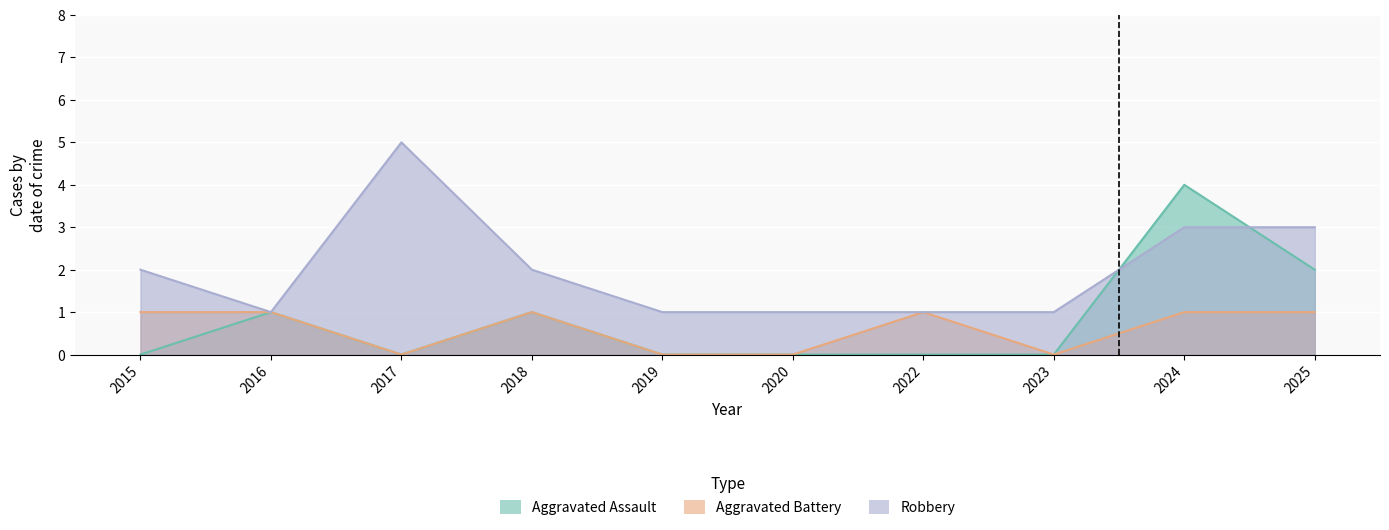

What is the difference between the maximum and minimum values in the Aggravated Assault series?

4